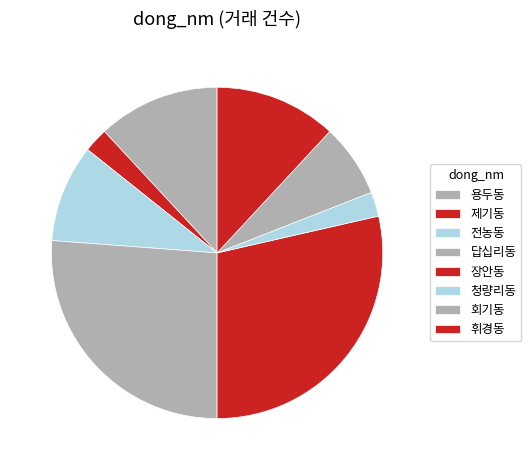

What is the change in value from 용두동 to 청량리동?

-4